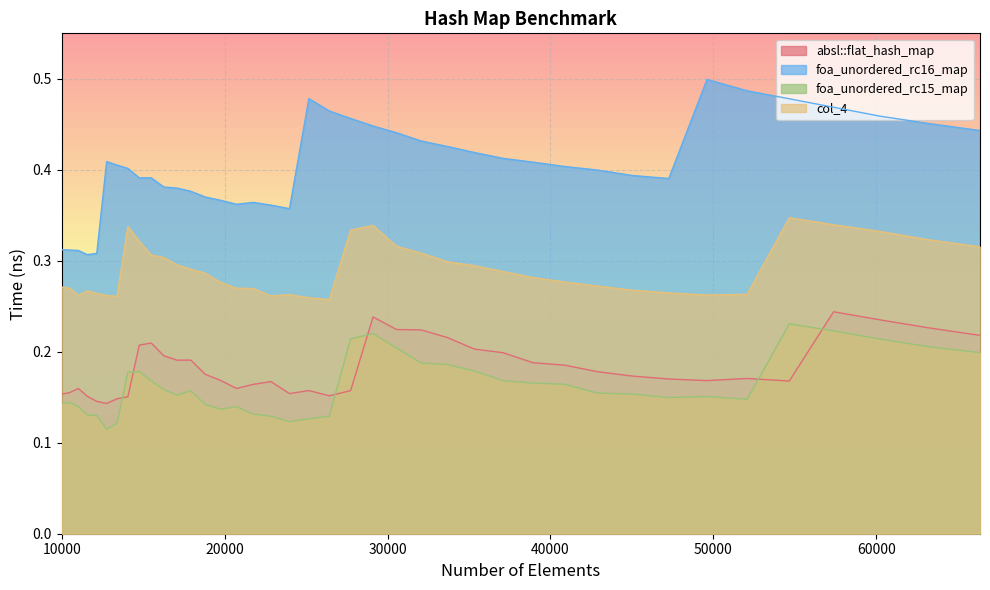

True or false: absl::flat_hash_map and foa_unordered_rc16_map intersect in this chart.

False